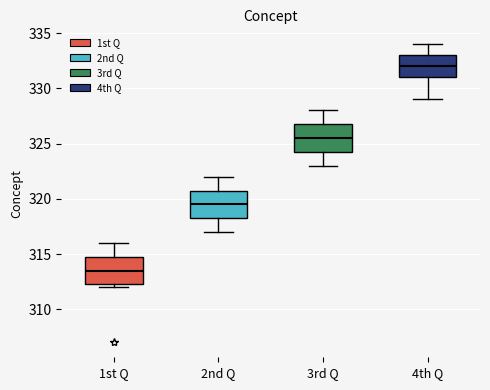

Reading left to right, read every box against the y-axis: the position of its median line, the range the box covers, and the ends of its whiskers. The values are not printed on the chart, so give them approximately, as read against the axis.

1st Q: median 313.5, box 312.5 to 315.0, whiskers 312.0 to 316.0
2nd Q: median 319.5, box 318.5 to 321.0, whiskers 317.0 to 322.0
3rd Q: median 325.5, box 324.5 to 327.0, whiskers 323.0 to 328.0
4th Q: median 332.0, box 331.0 to 333.0, whiskers 329.0 to 334.0